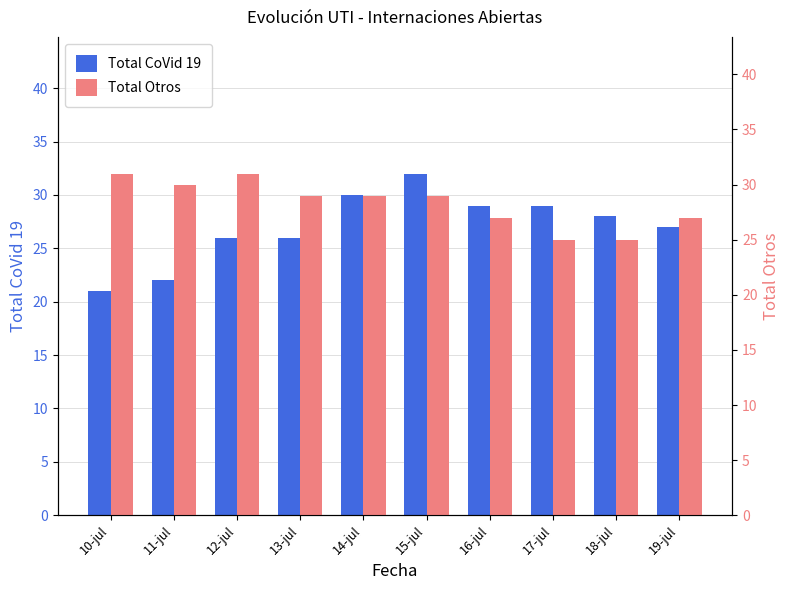

What is the spread (max minus min) of values at 11-jul?

8